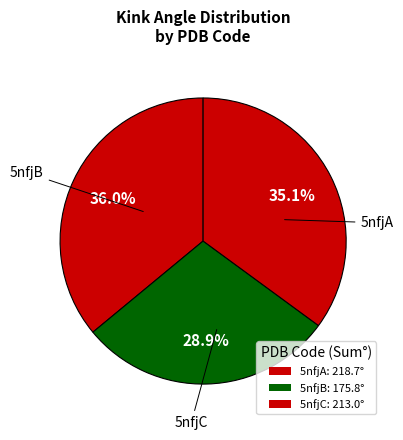

How many slices are in this pie chart?

3